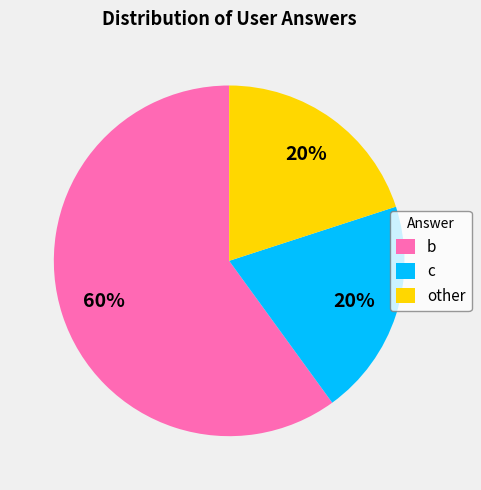

To the nearest percent, what is the average slice percentage?

33%